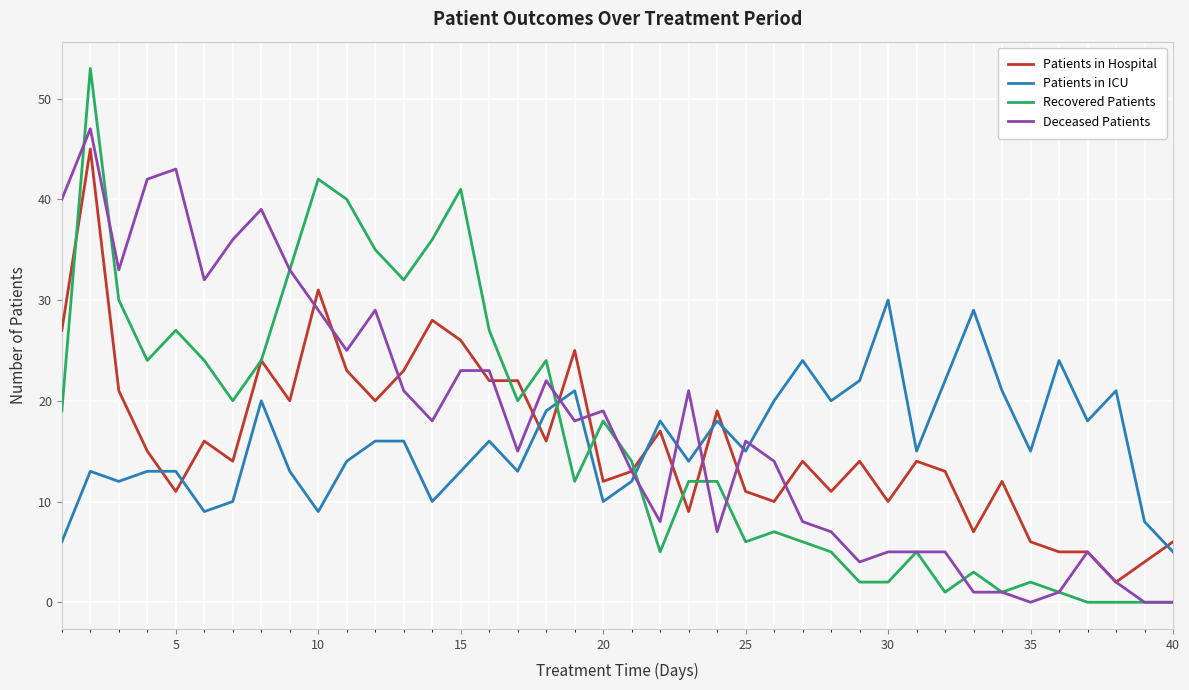

True or false: Recovered Patients and Patients in ICU cross at least once.

True